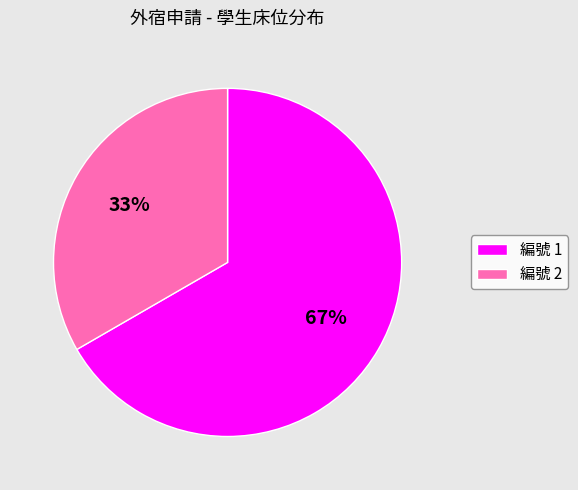

Do 編號 2 and 編號 1 together represent more than half of the pie?

Yes